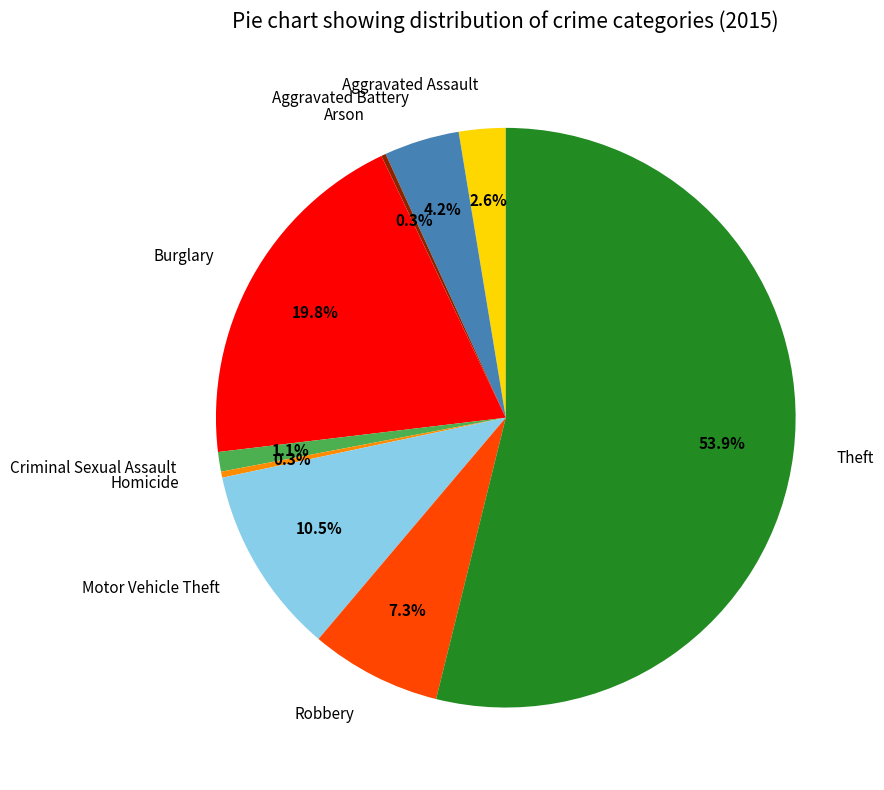

To the nearest percent, what is the average slice percentage?

11%